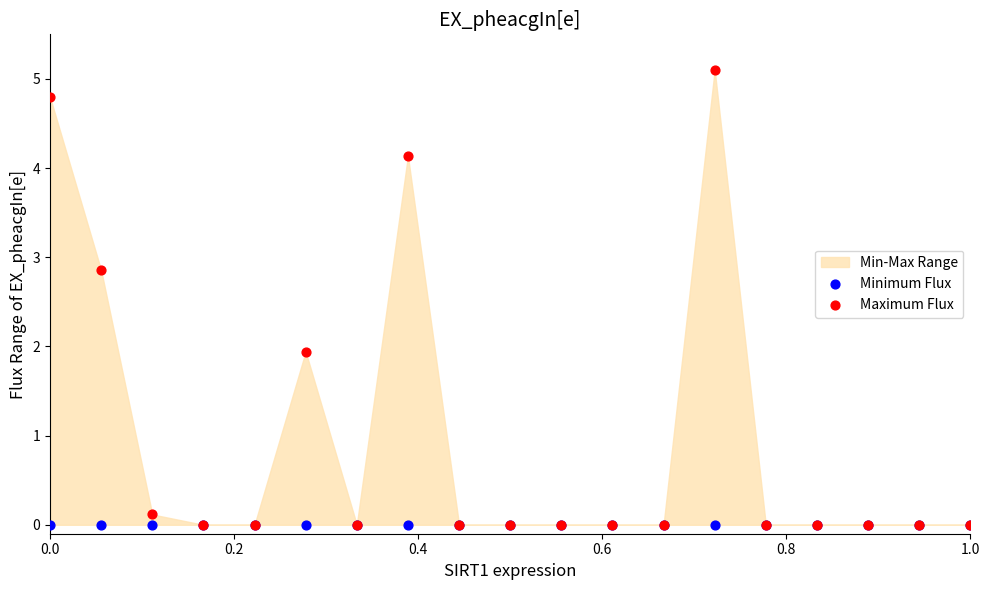

In the Maximum Flux series, what Y value is closest to 2?

1.9